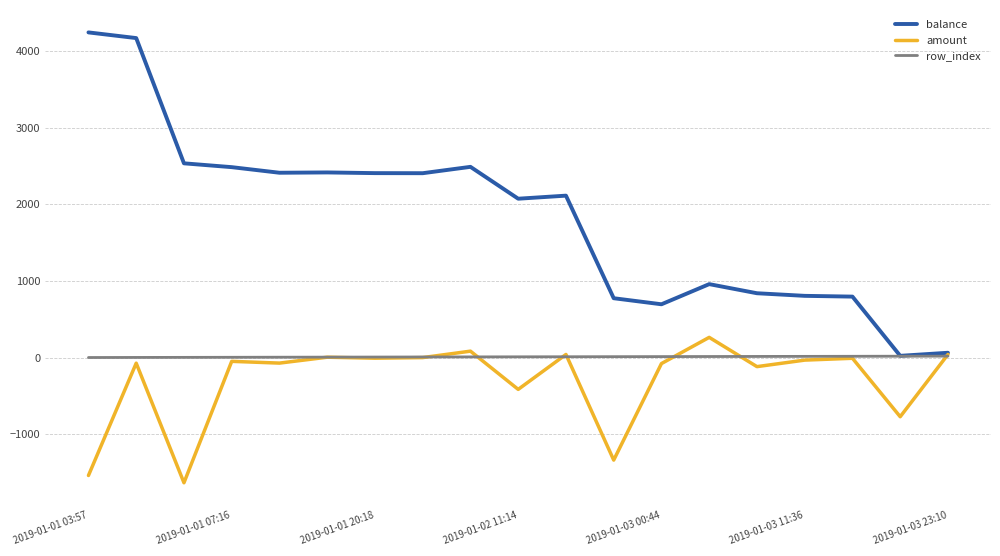

Which series has the largest range (max minus min)?

balance